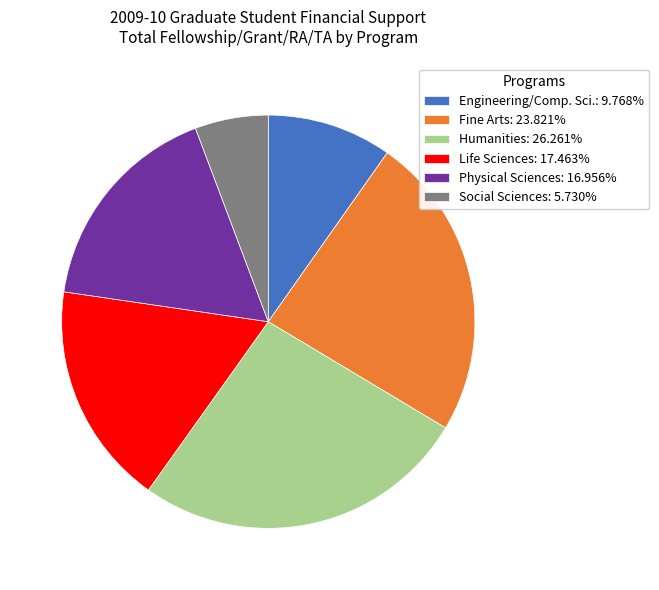

How many slices are in this pie chart?

6